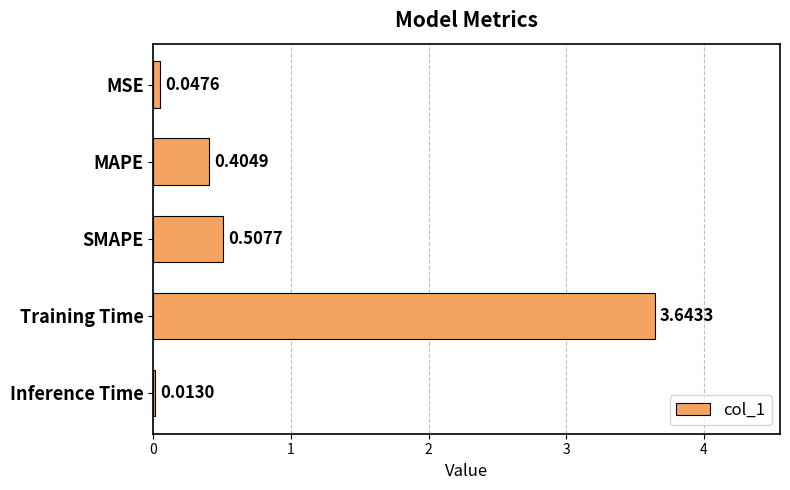

Which label corresponds to the largest value in the chart?

Training Time